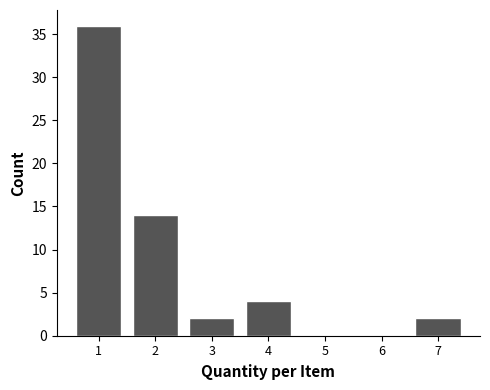

Reading left to right, list every bar in this chart as the range it spans on the x-axis followed by its height. The values are not printed on the chart, so give them approximately, as read against the axis.

0.5 to 1.5: 36
1.5 to 2.5: 14
2.5 to 3.5: 2
3.5 to 4.5: 4
4.5 to 5.5: 0
5.5 to 6.5: 0
6.5 to 7.5: 2